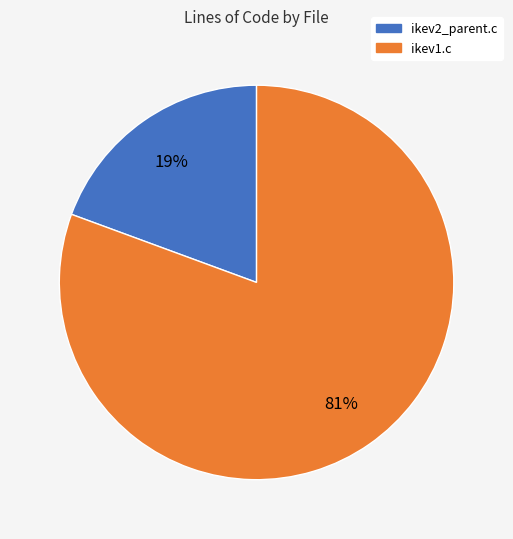

To the nearest percent, what portion does ikev1.c represent?

81%